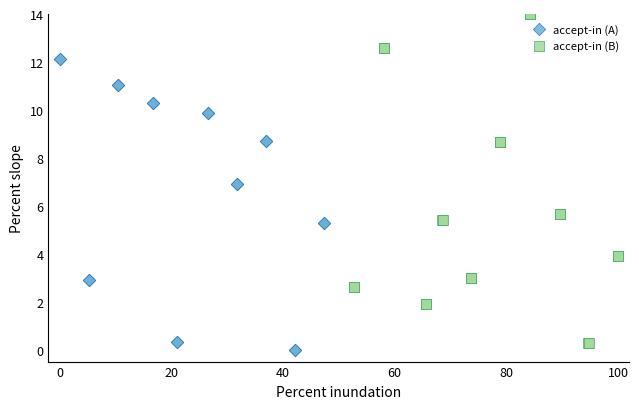

Which series has the largest Y range (max minus min)?

accept-in (B)